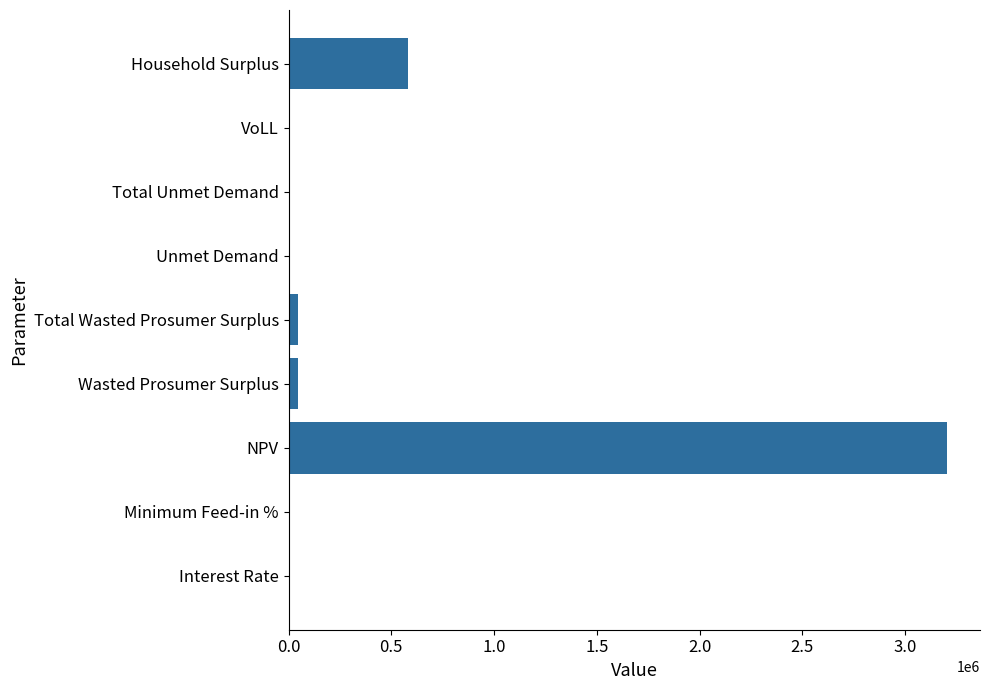

Which category has the highest value across all series?

NPV